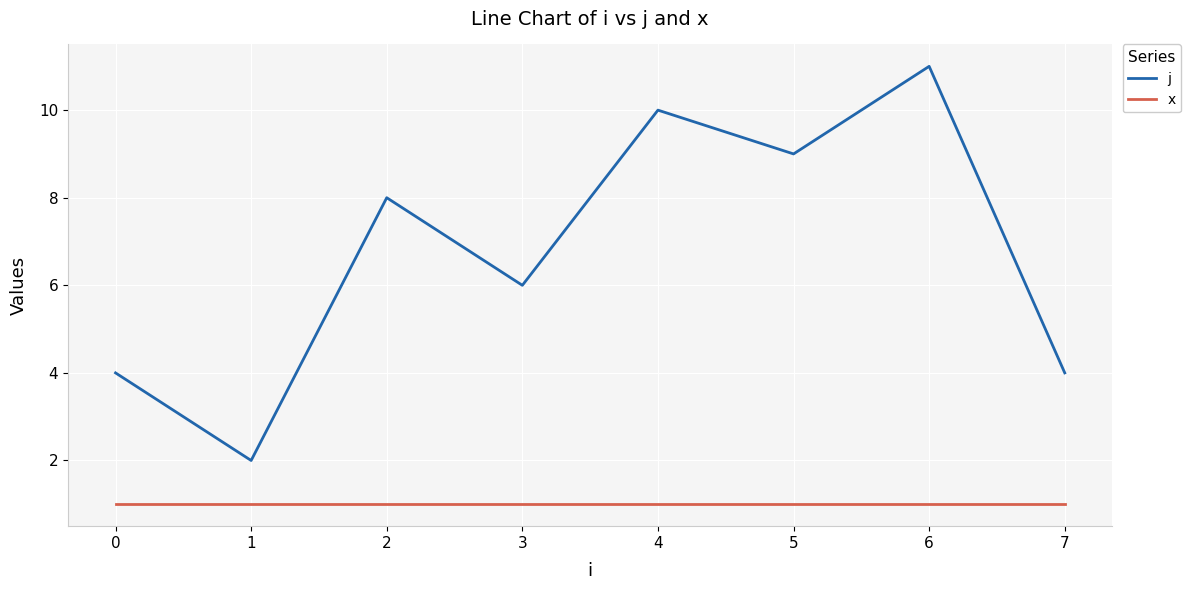

The x series shows 0 at 2. True or false?

False